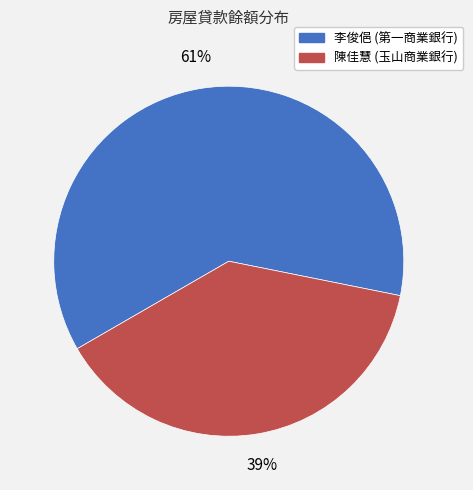

Is there any slice that represents more than half of the pie?

Yes